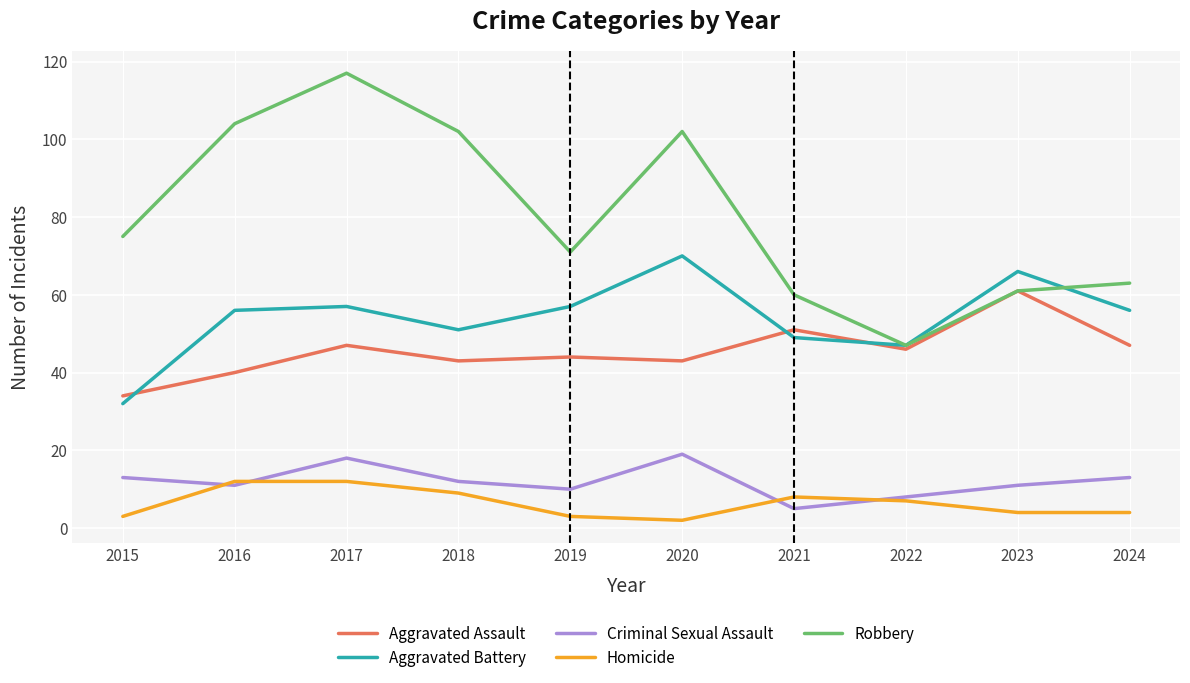

Reading left to right, transcribe all the data shown in this chart.

Aggravated Assault: 2015=34	2016=40	2017=47	2018=43	2019=44	2020=43	2021=51	2022=46	2023=61	2024=47
Aggravated Battery: 2015=32	2016=56	2017=57	2018=51	2019=57	2020=70	2021=49	2022=47	2023=66	2024=56
Criminal Sexual Assault: 2015=13	2016=11	2017=18	2018=12	2019=10	2020=19	2021=5	2022=8	2023=11	2024=13
Homicide: 2015=3	2016=12	2017=12	2018=9	2019=3	2020=2	2021=8	2022=7	2023=4	2024=4
Robbery: 2015=75	2016=104	2017=117	2018=102	2019=71	2020=102	2021=60	2022=47	2023=61	2024=63